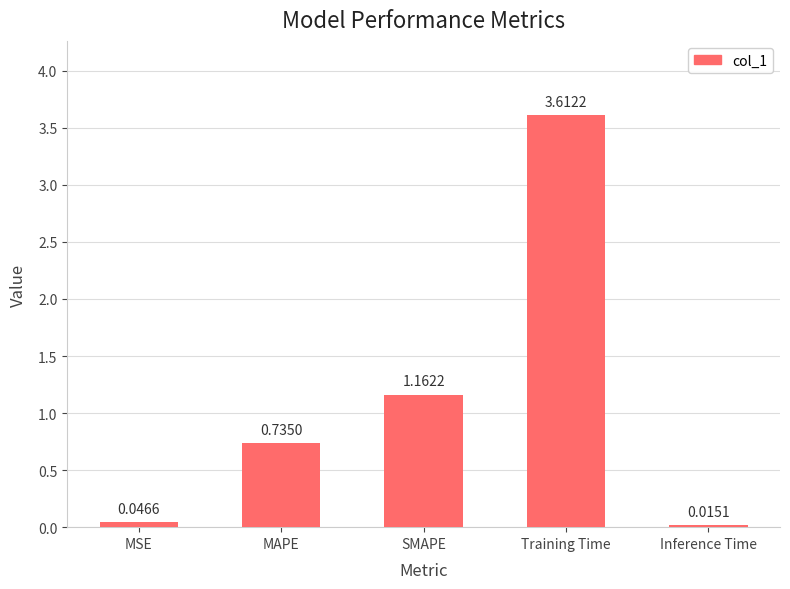

What is the label of the 4th bar from the right?

MAPE